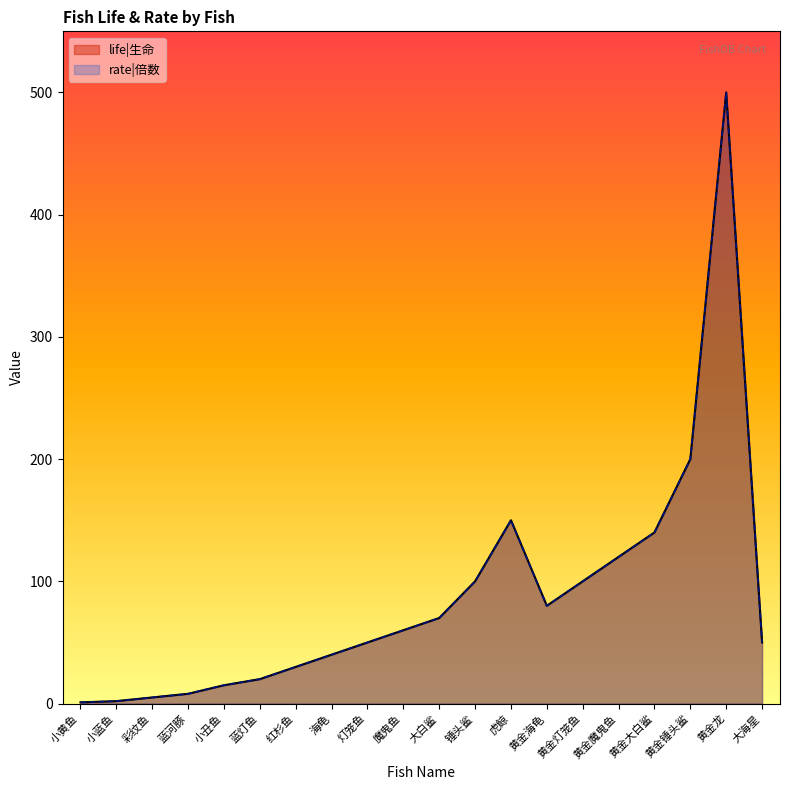

Which category has the highest value across all series?

黄金龙